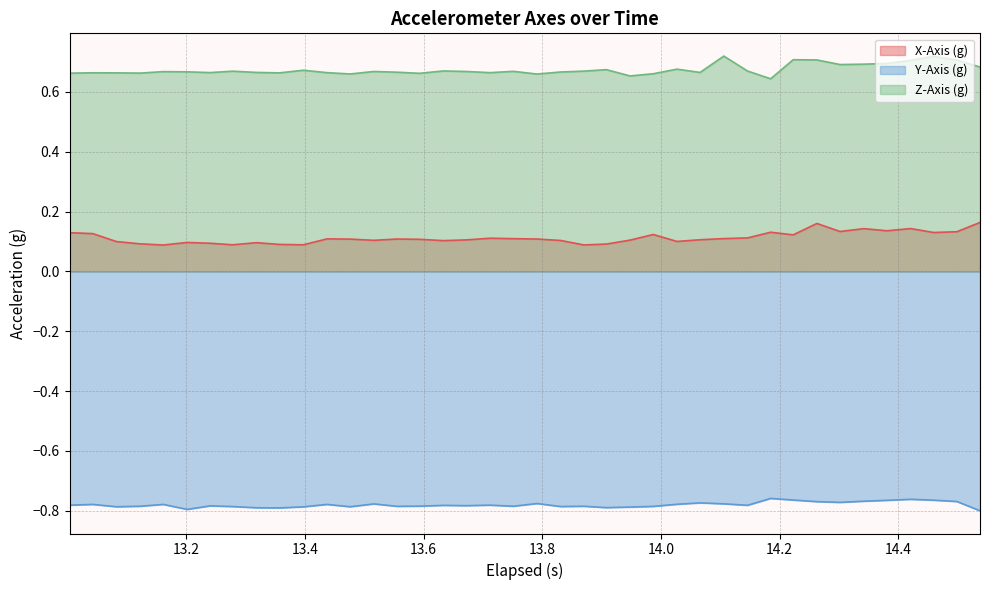

What is the value of the X-Axis (g) point at the 16th from the left?

0.1